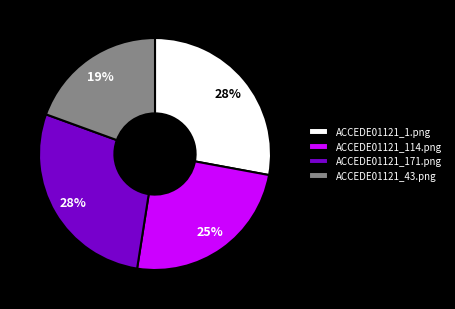

Which category has the smallest portion of the pie?

ACCEDE01121_43.png